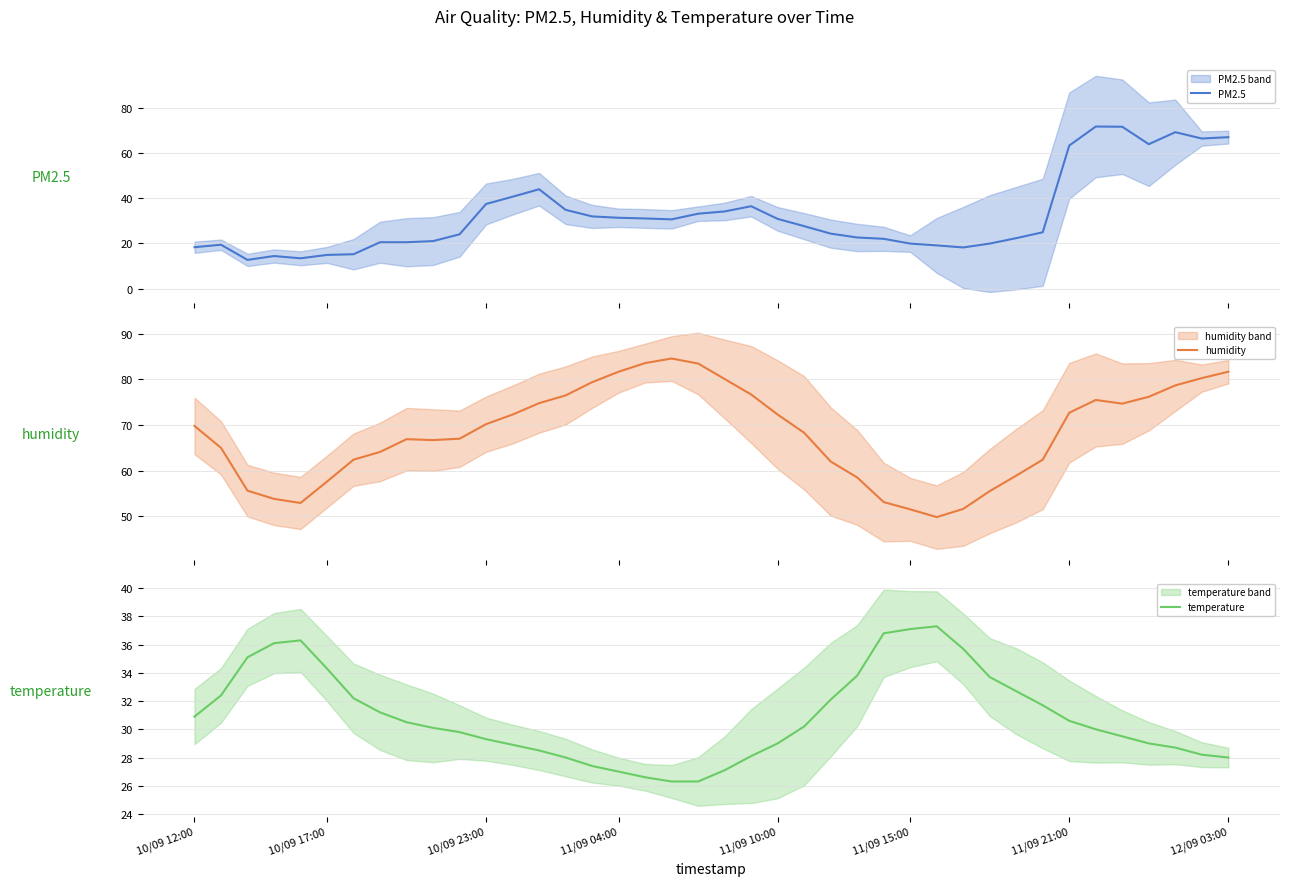

How many interior local peaks does the humidity series have?

3